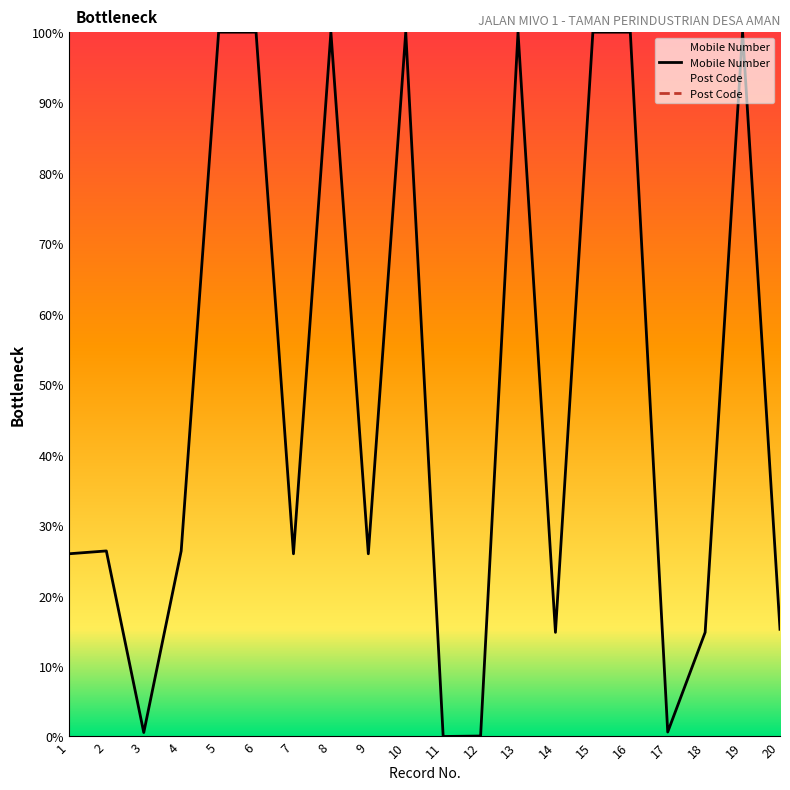

What is the difference between the second highest and second lowest values?

99.9